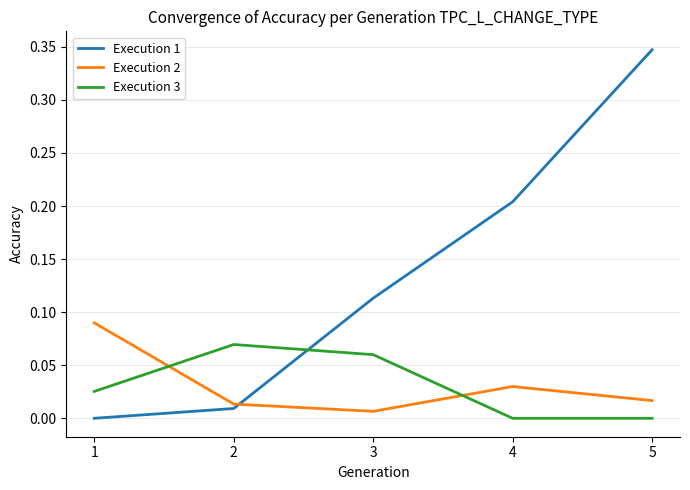

At 5, list the series in order from largest to smallest.

Execution 1, Execution 2, Execution 3